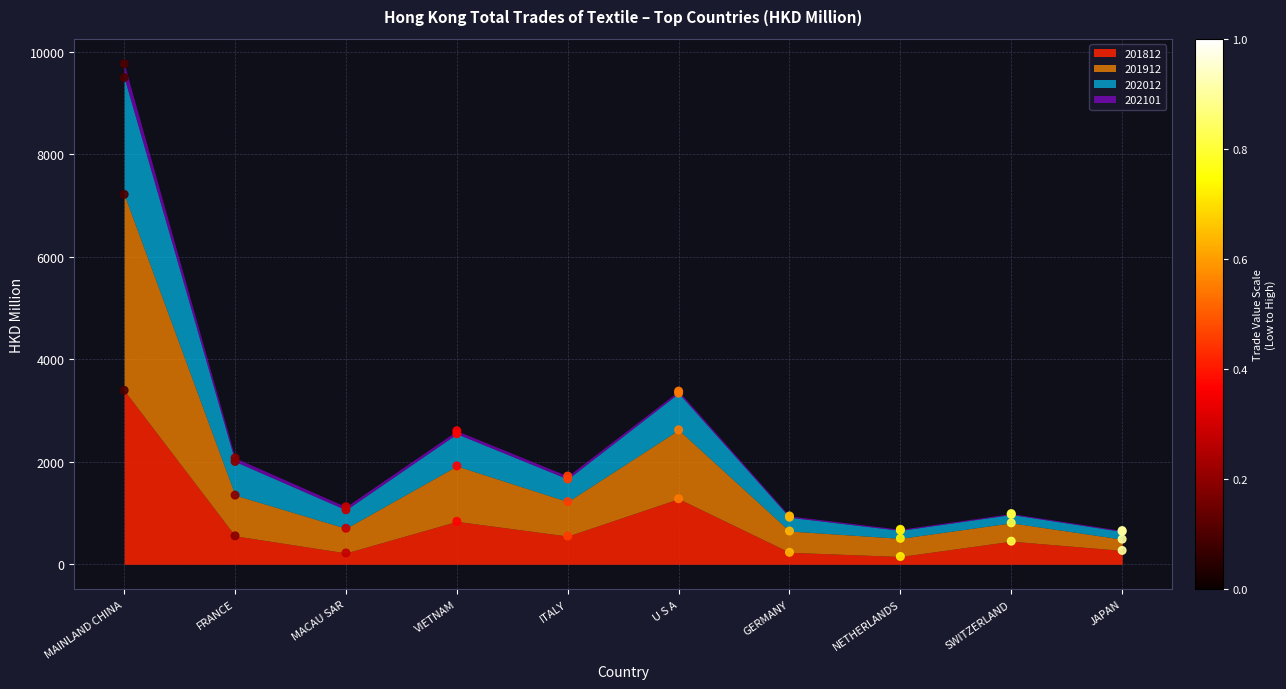

Which series has the largest Y range (max minus min)?

201912